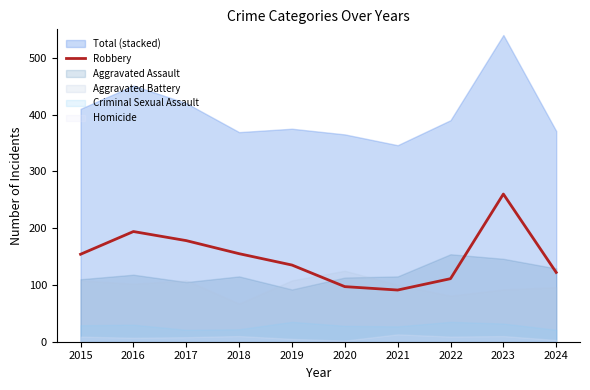

What is the sum of all values?

1497